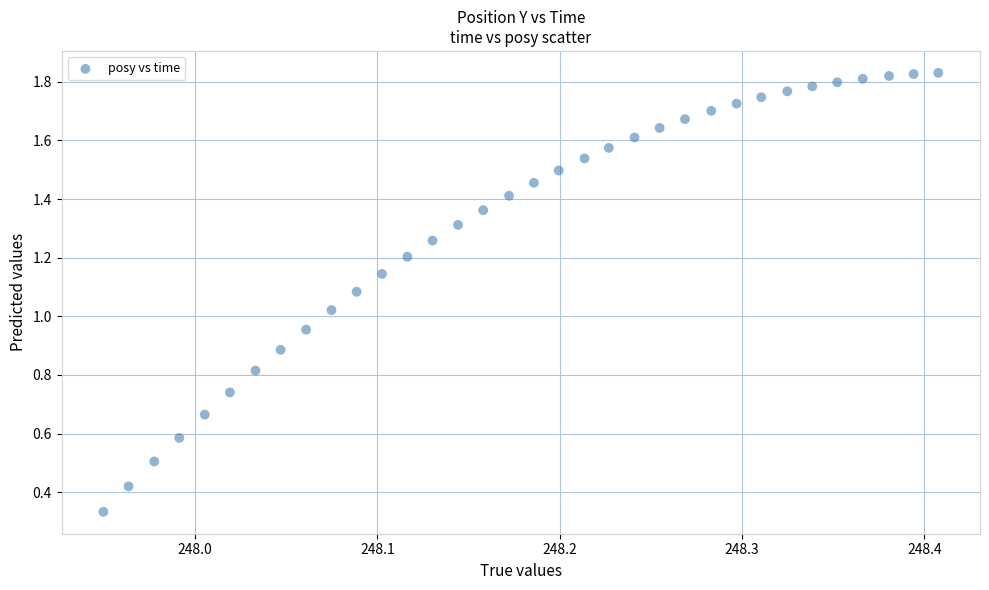

What is the range of X values (max minus min)?

0.5